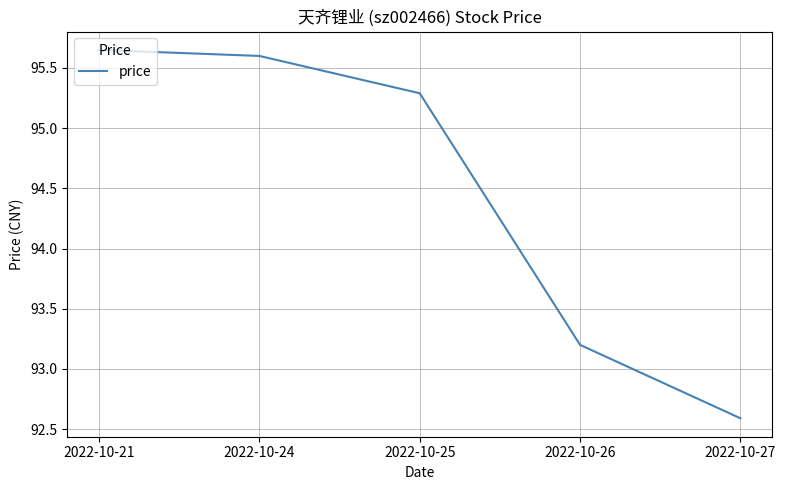

Rank the categories by value from lowest to highest.

2022-10-27, 2022-10-26, 2022-10-25, 2022-10-24, 2022-10-21